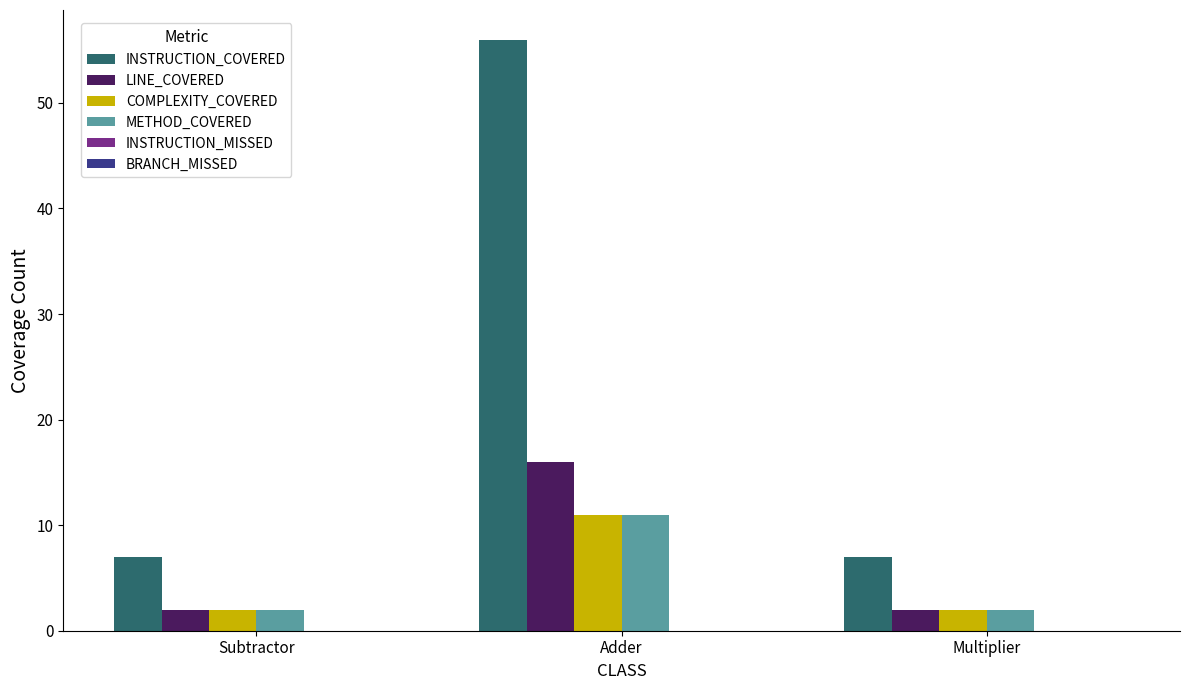

What is the sum of all METHOD_COVERED values?

15